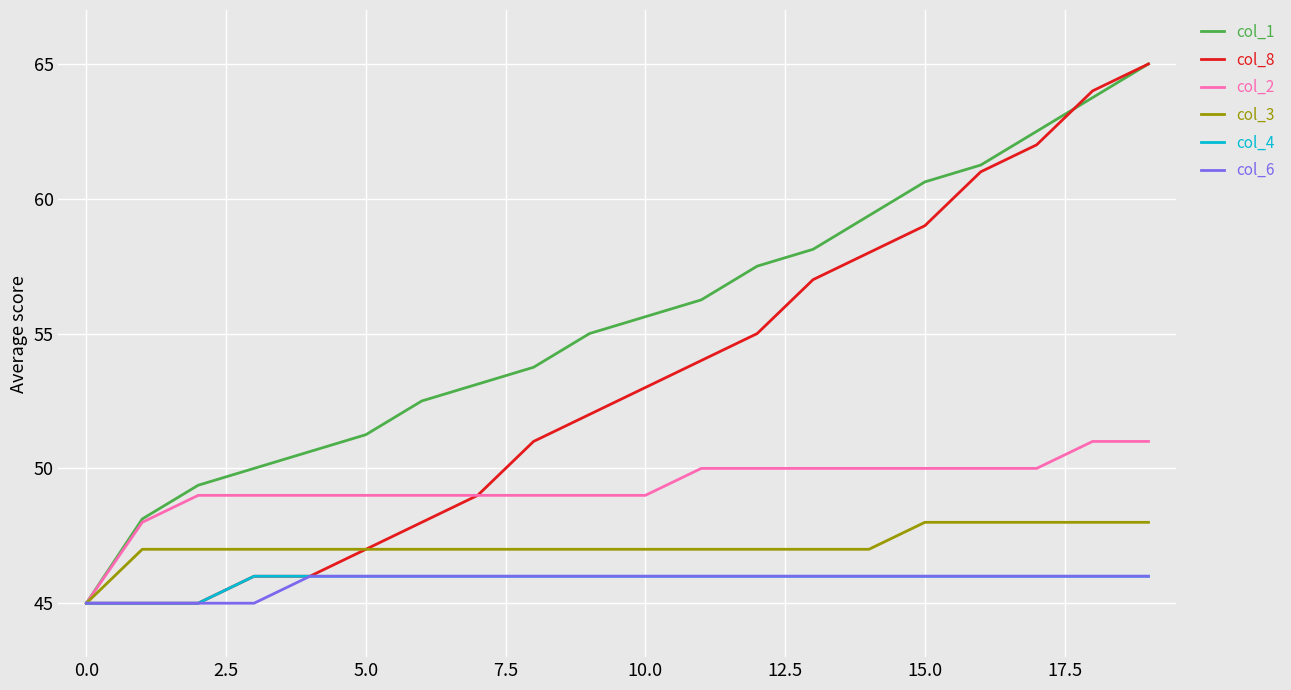

What is the greatest value displayed?

65.0